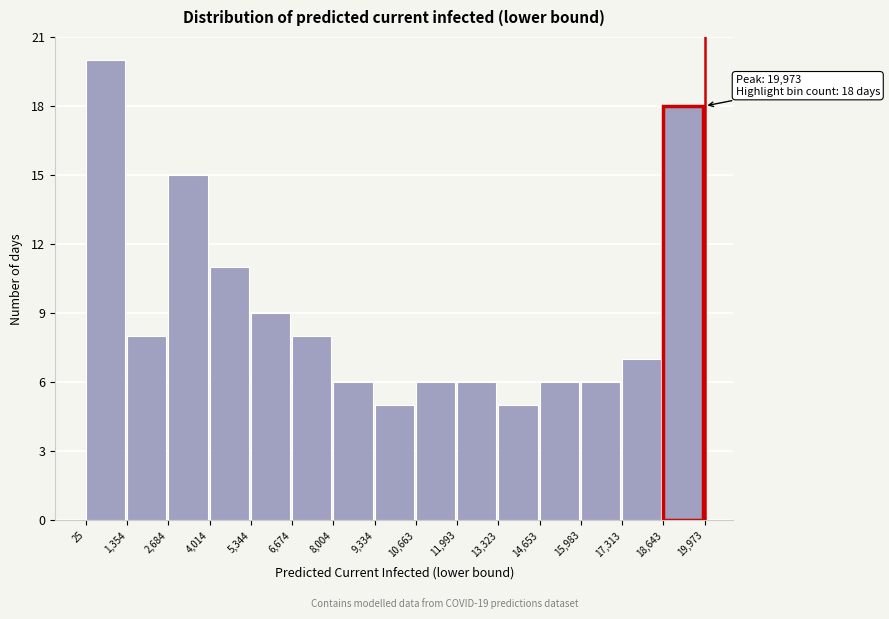

Which range on the x-axis has the tallest bar?

25 to 1,354